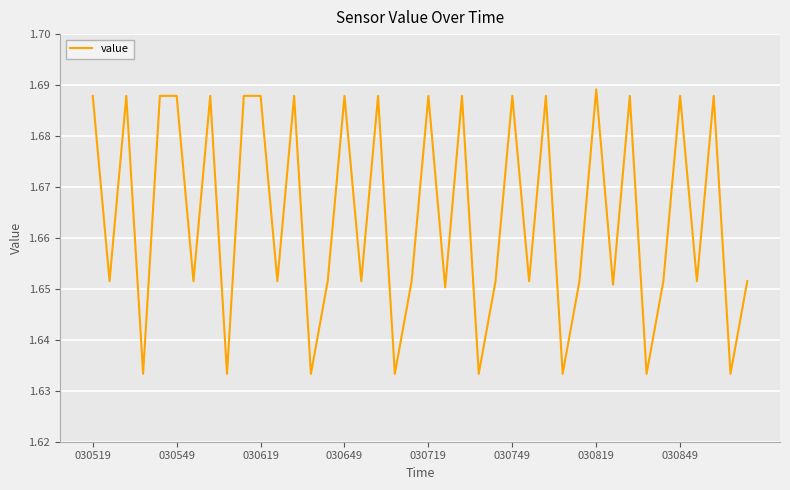

Does the chart have visible grid lines?

Yes